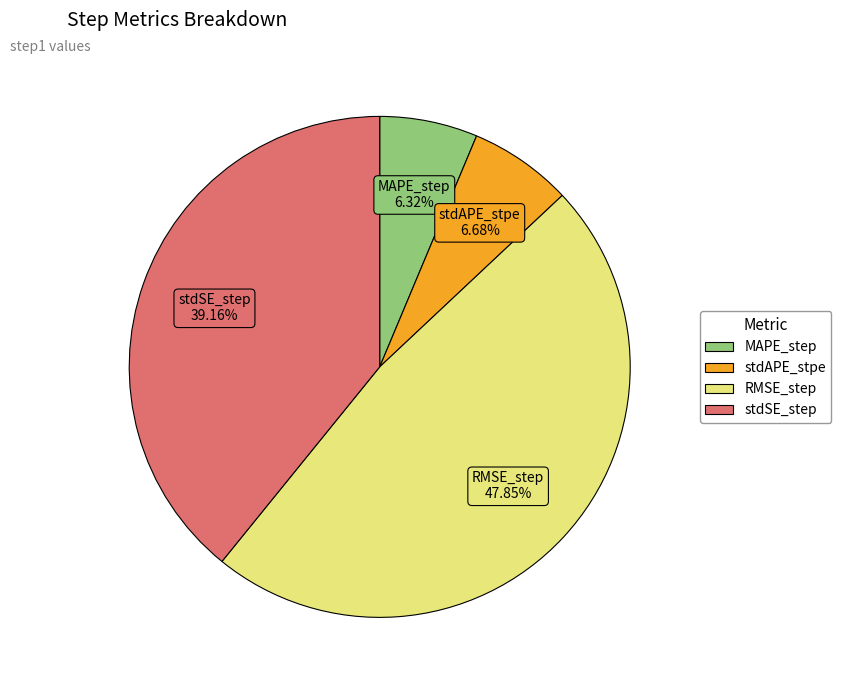

Do stdAPE_stpe and RMSE_step together represent more than half of the pie?

Yes